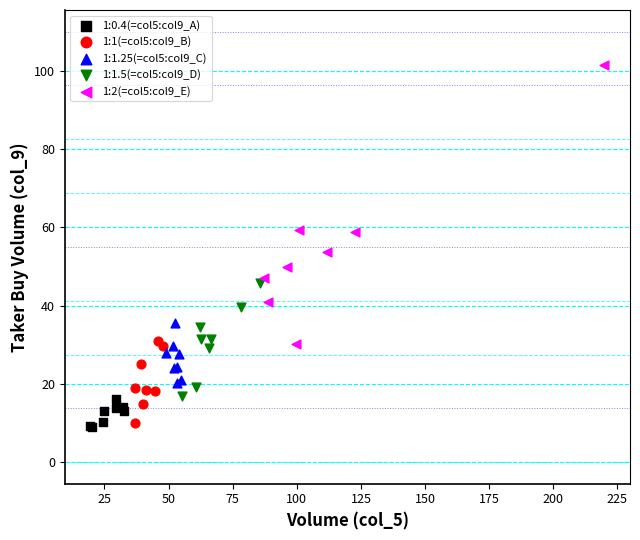

Which series has the widest spread of Y values?

1:2(=col5:col9_E)